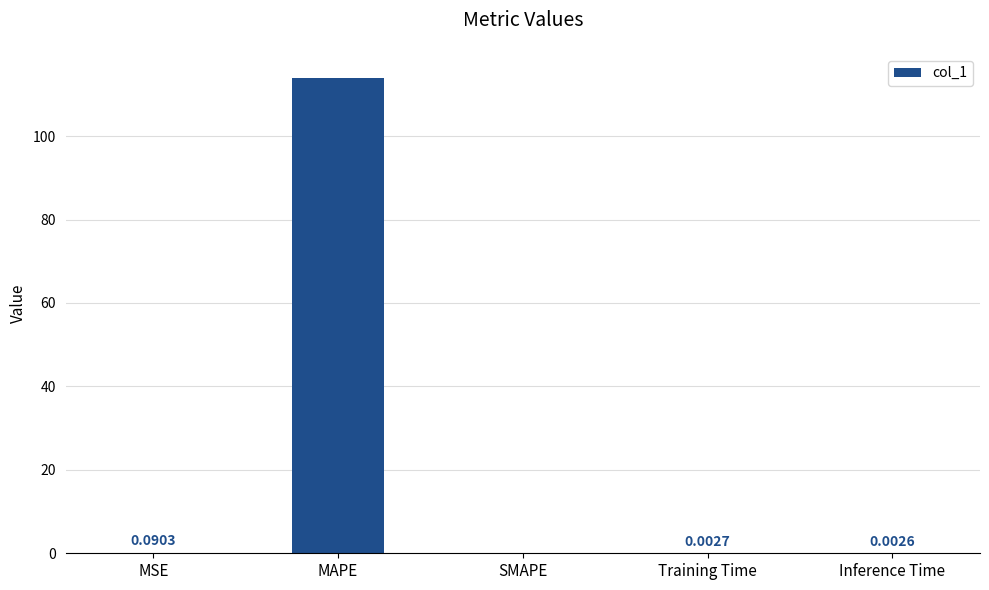

Which label corresponds to the largest value in the chart?

MAPE